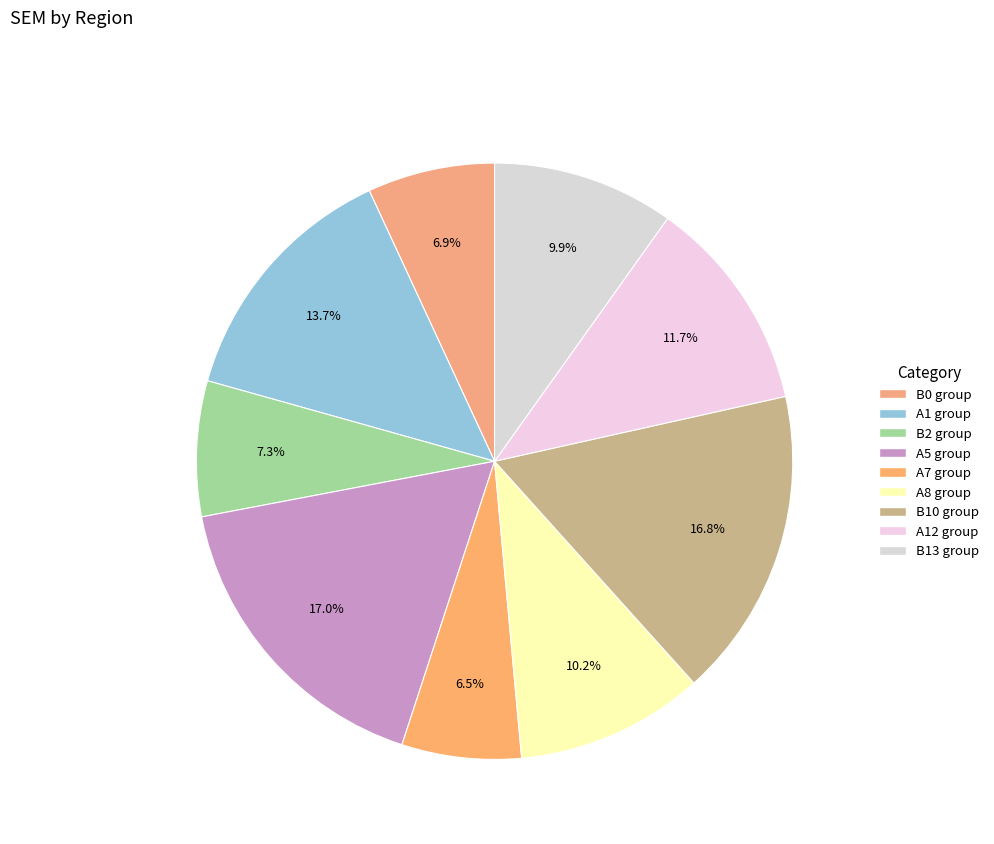

How many slices are in this pie chart?

9